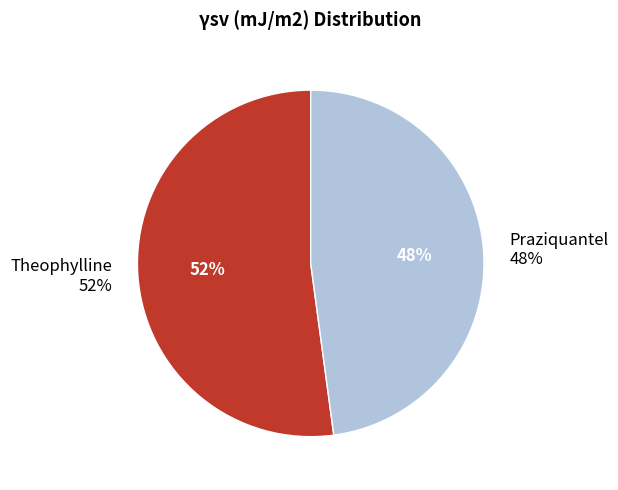

What is the change in value from Theophylline to Praziquantel?

-4.5